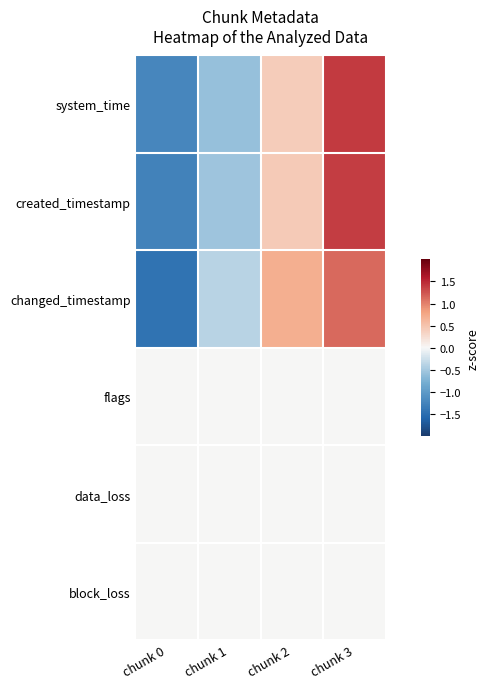

Which series has the largest total across all categories?

changed_timestamp